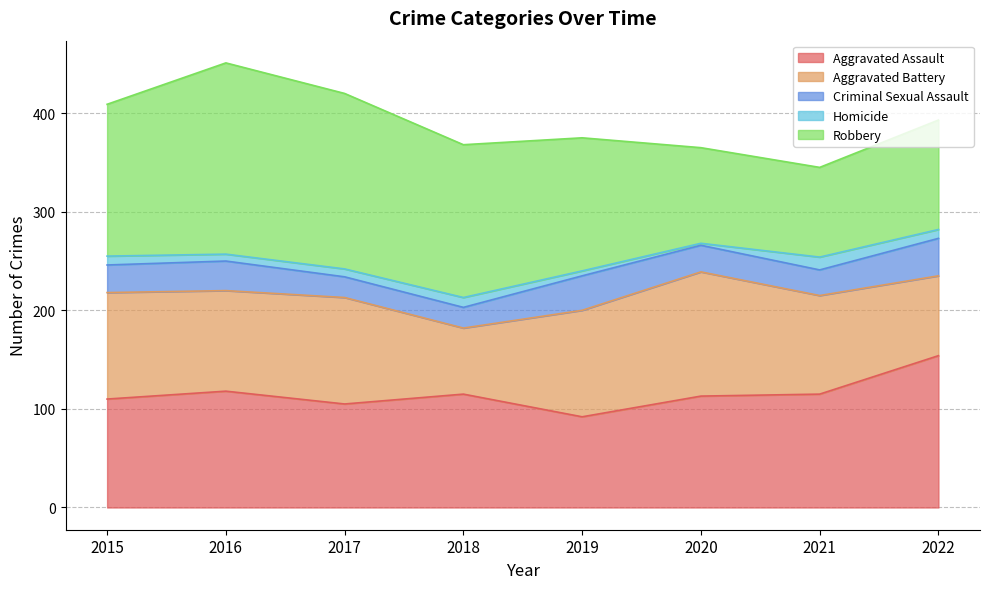

At how many categories does at least one series exceed 21?

8